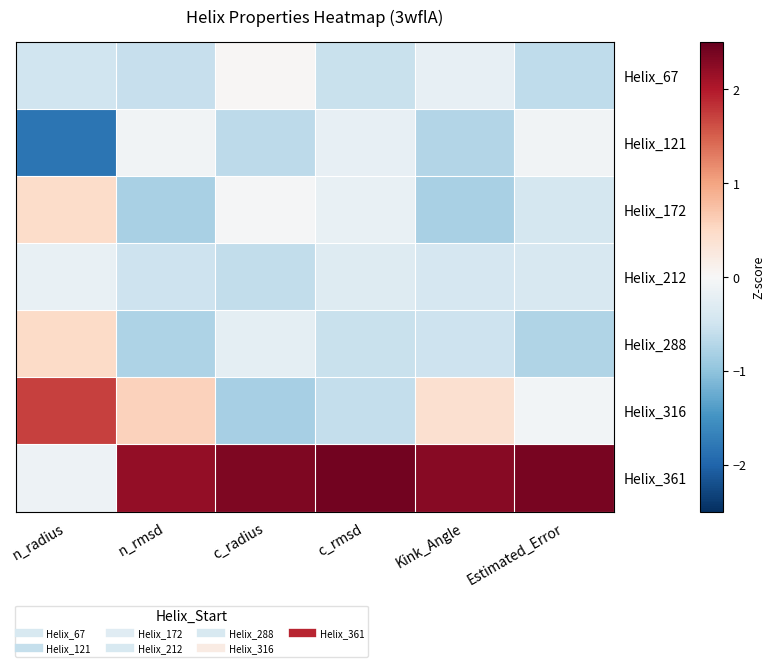

Which series has the largest total across all categories?

Helix_361